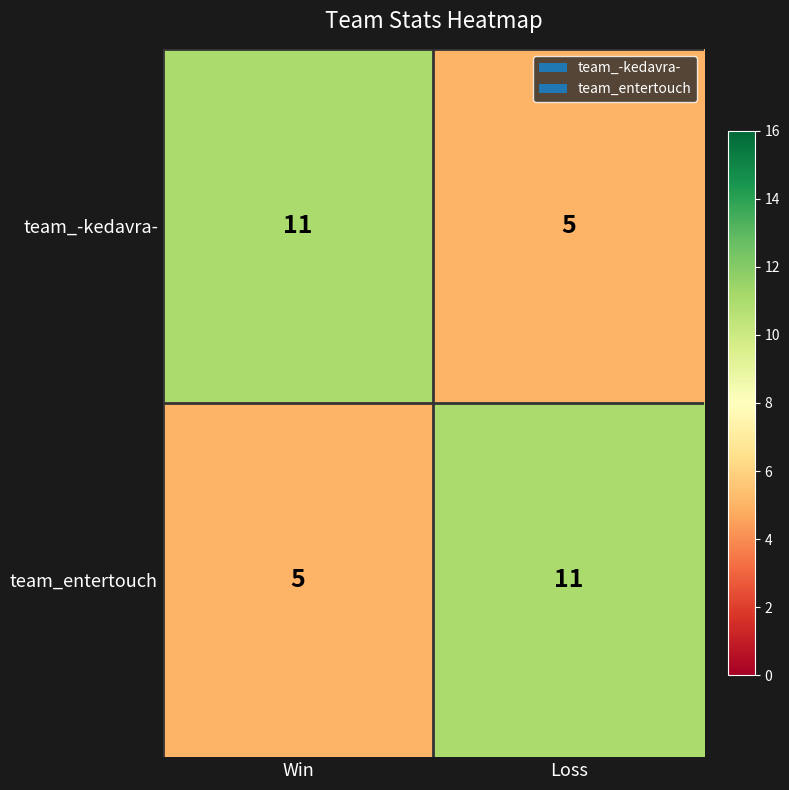

Count the number of categories in the chart.

2